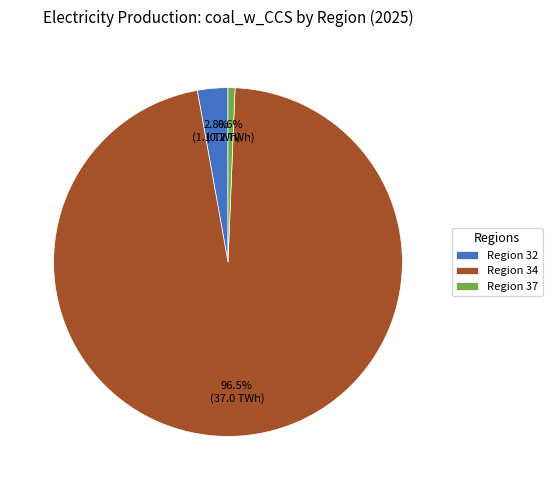

How many segments does this pie chart have?

3